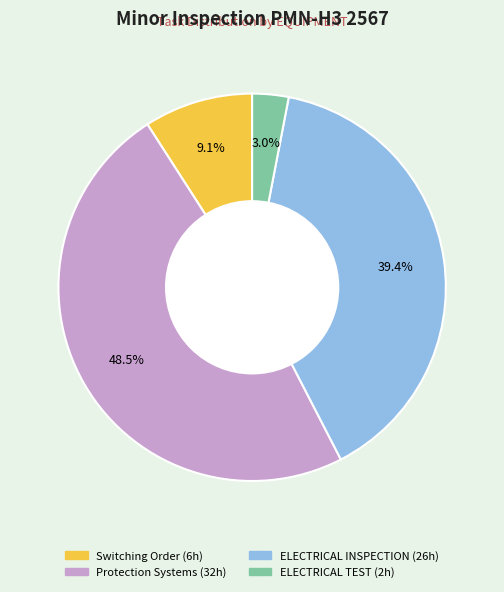

Does any single category account for the majority?

No